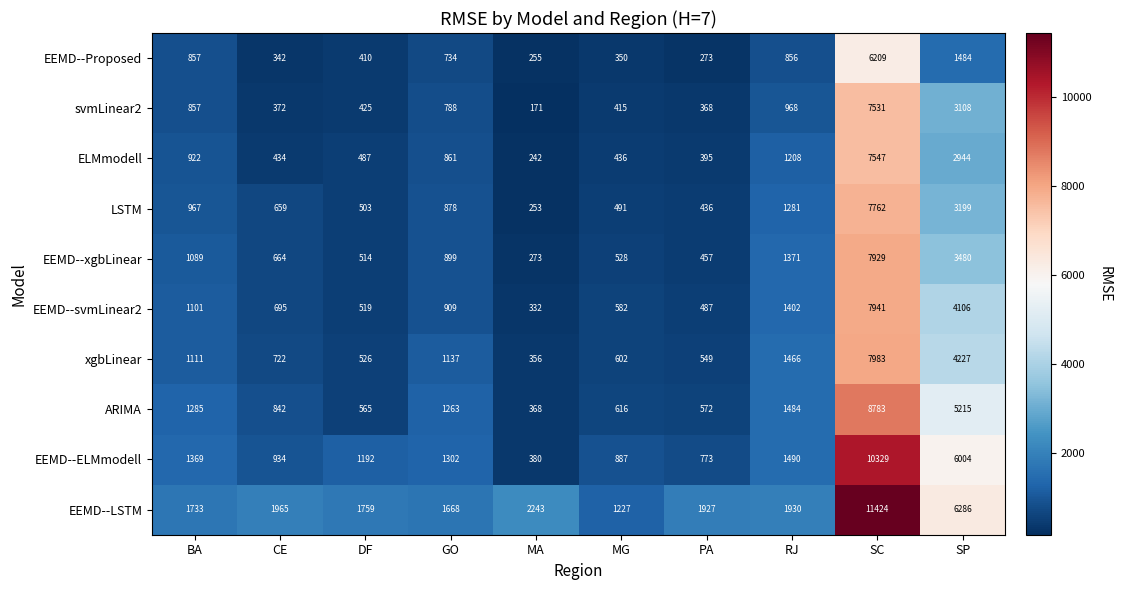

Read the xgbLinear value at RJ, to the nearest 100.

1500